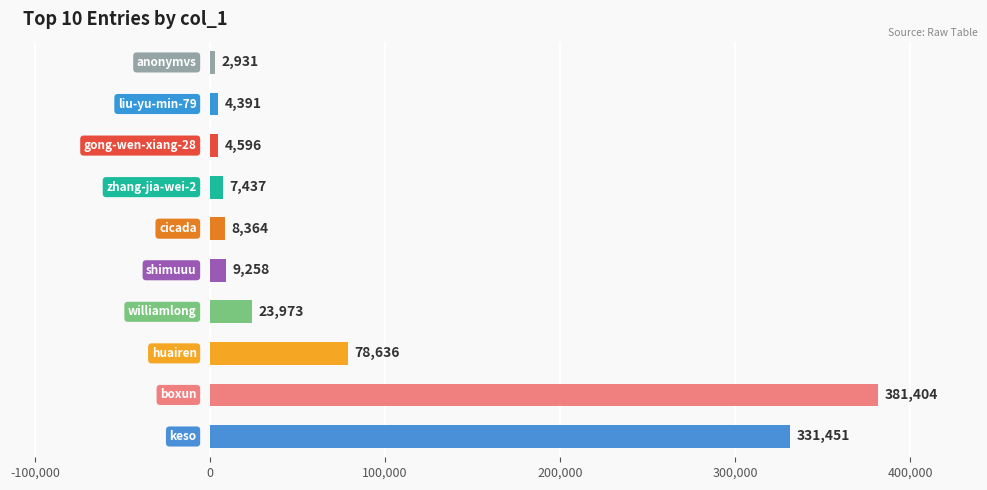

What is the difference between the second highest and minimum values?

328520